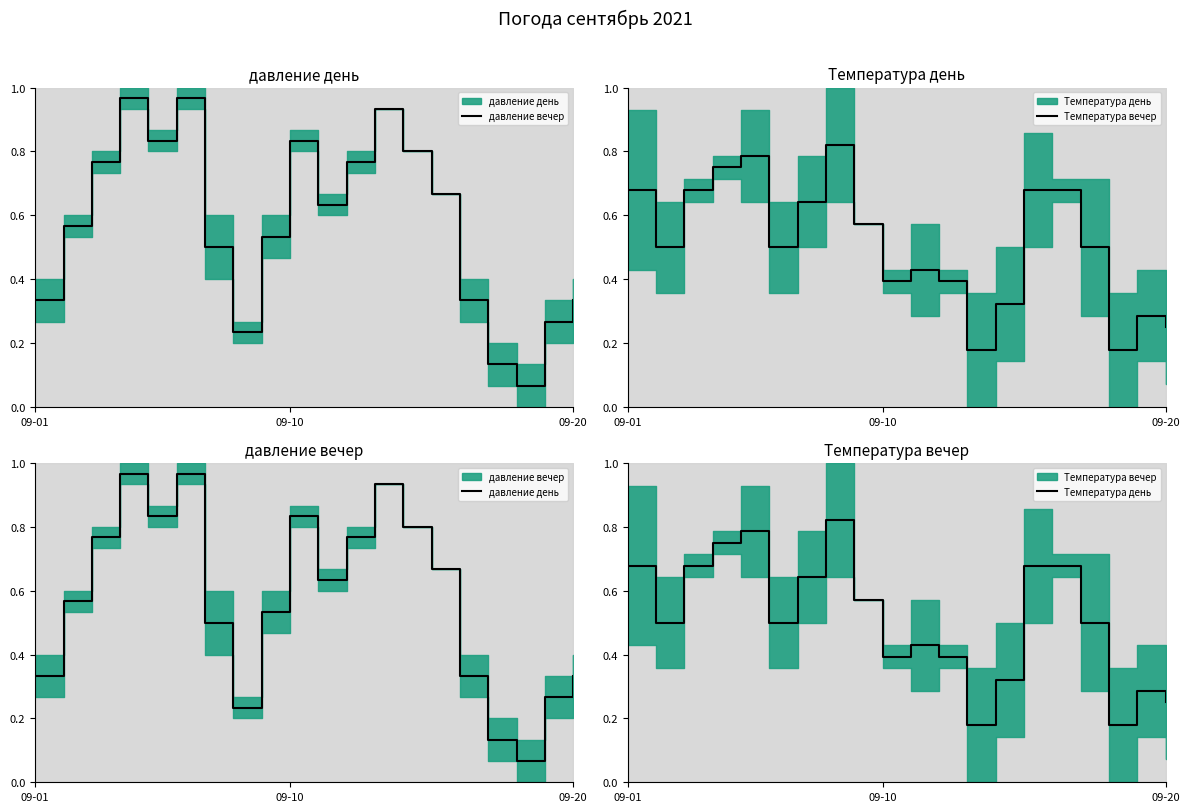

What is the label of the 4th point from the left?

3